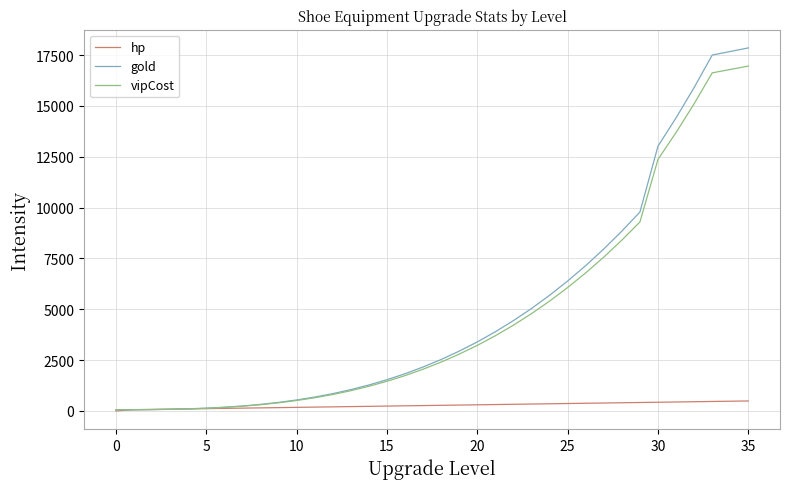

What is the maximum value shown in the chart?

17850